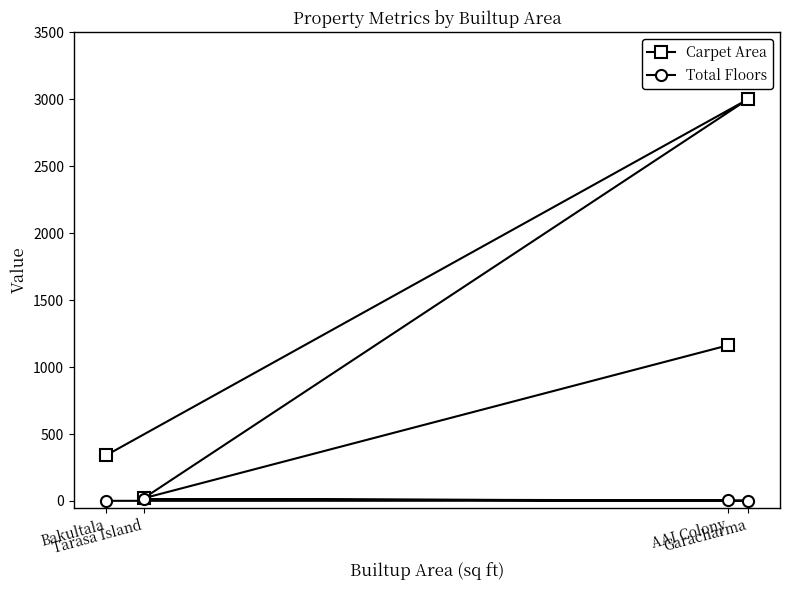

What is the value of the Total Floors point at the 3rd from the left?

4